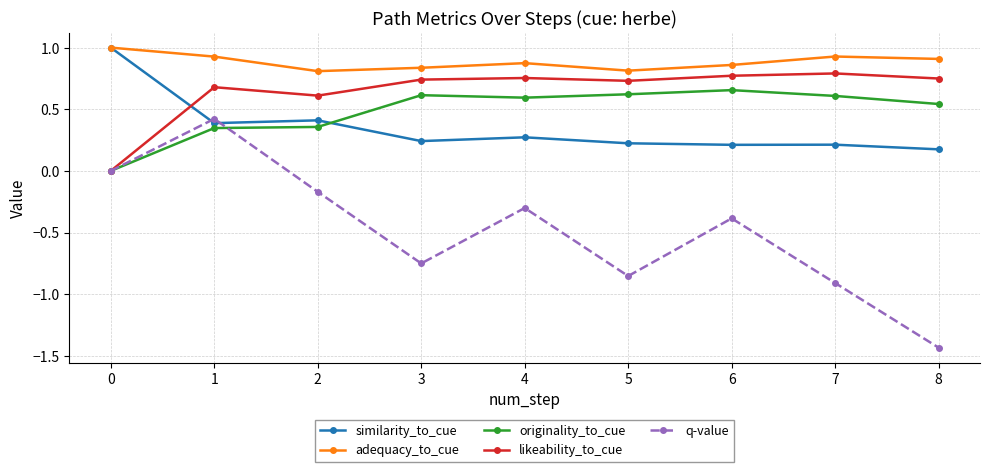

True or false: adequacy_to_cue and originality_to_cue intersect in this chart.

False